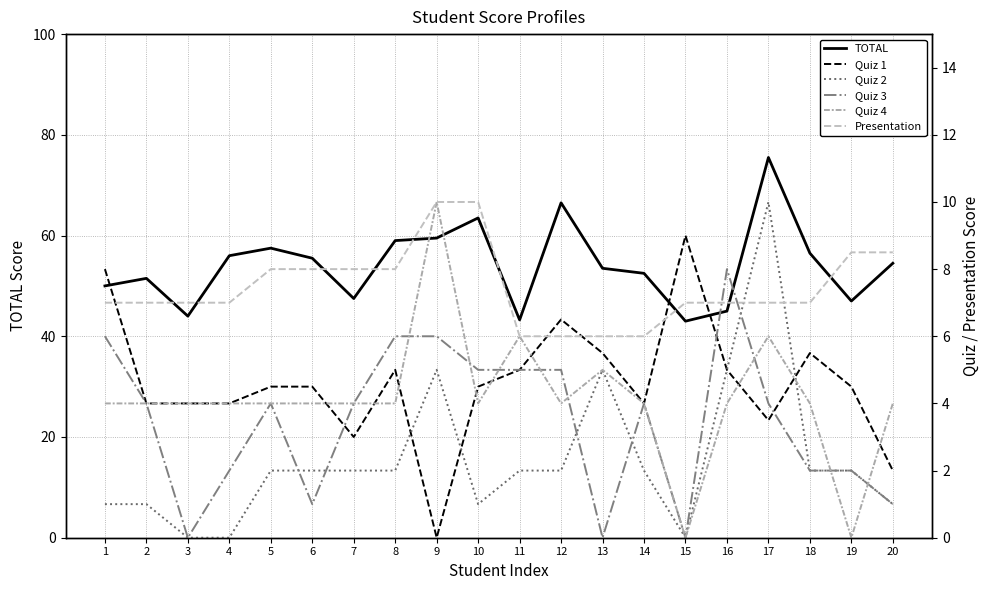

How many data points in Quiz 4 are less than 4?

2